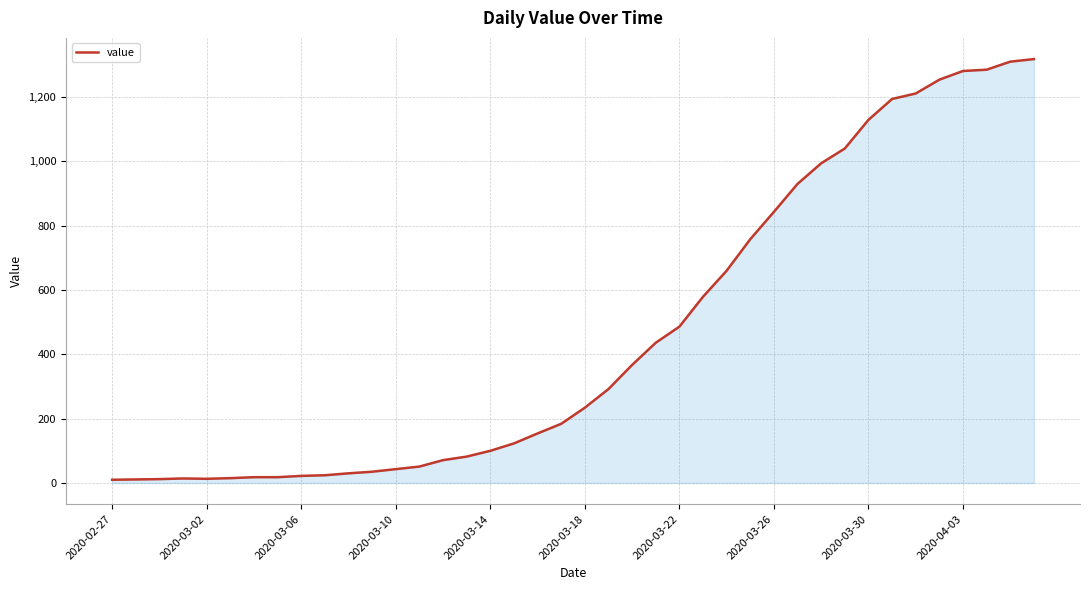

What is the difference between the maximum and minimum values?

1308